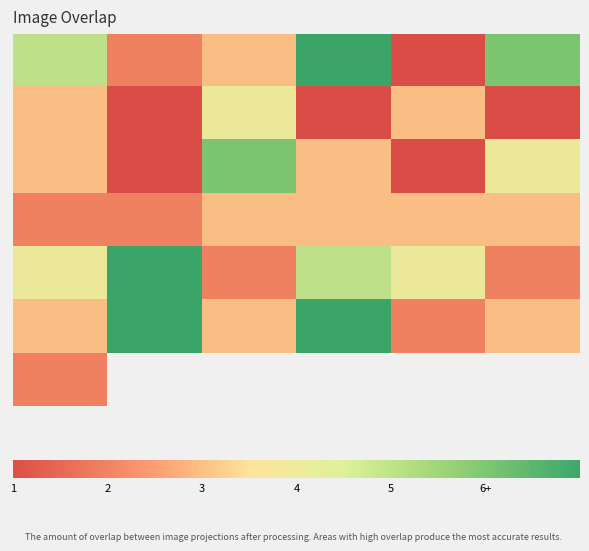

How many 5 values are between 3 and 7?

5